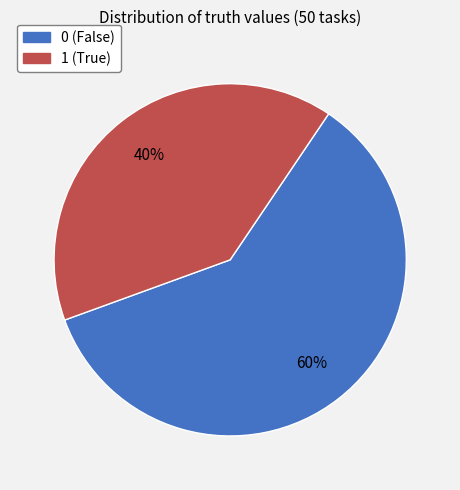

How many slices are in this pie chart?

2